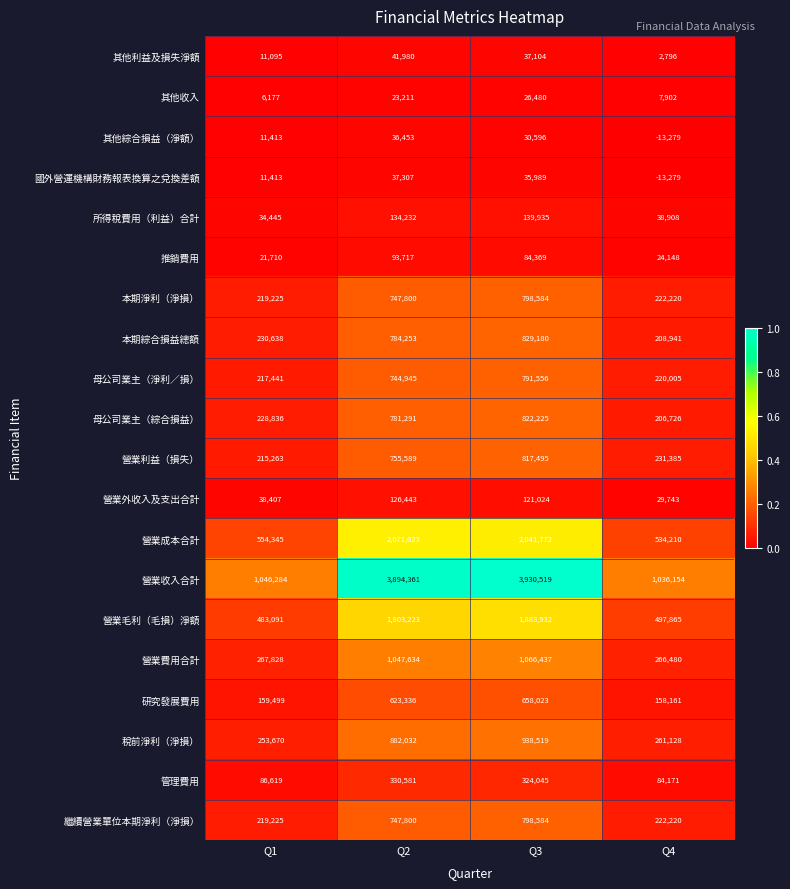

At which category is the sum across all series the highest?

Q3